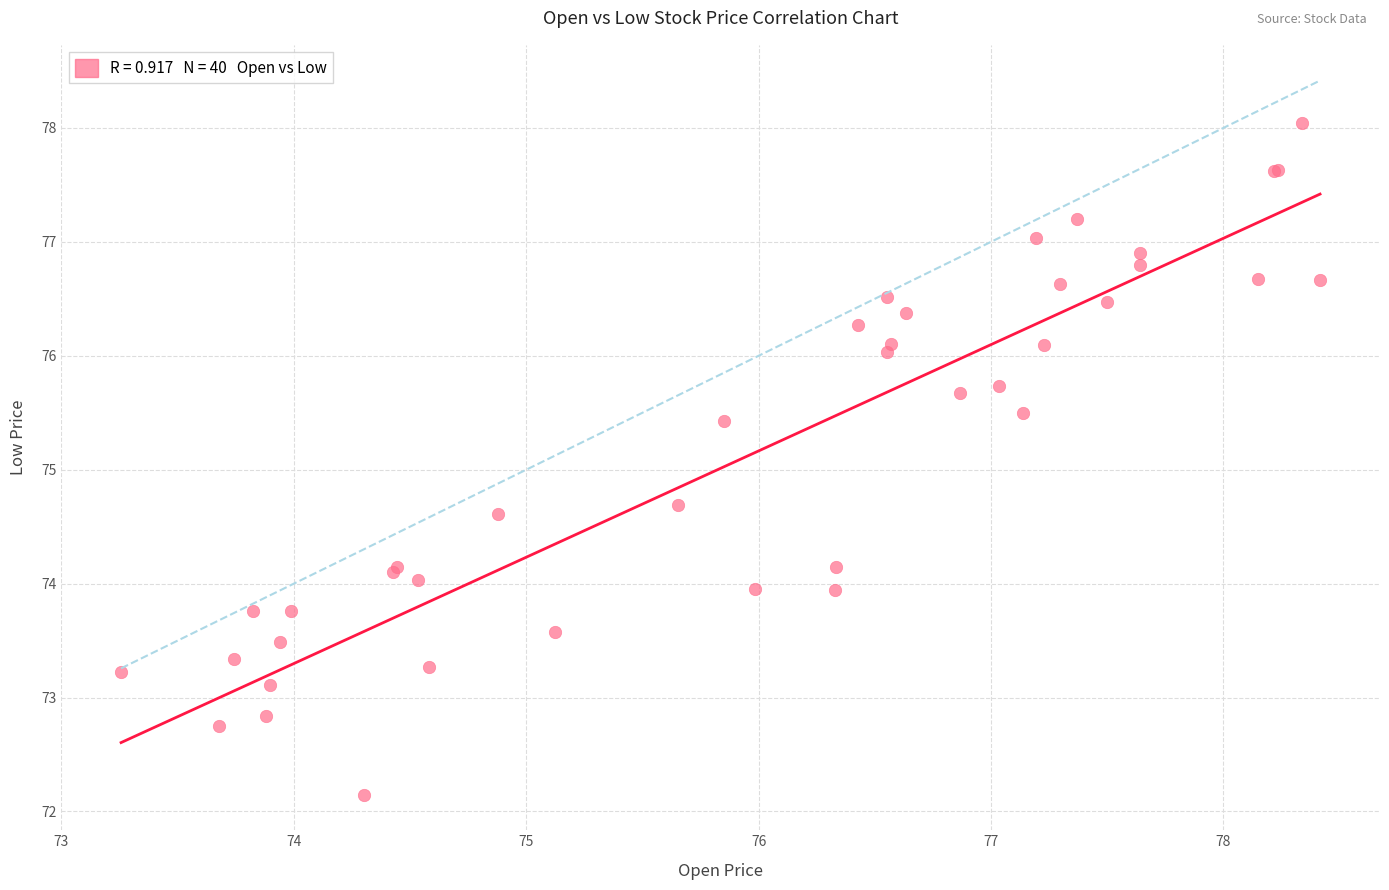

What Y value in the scatter plot is closest to 75?

74.7